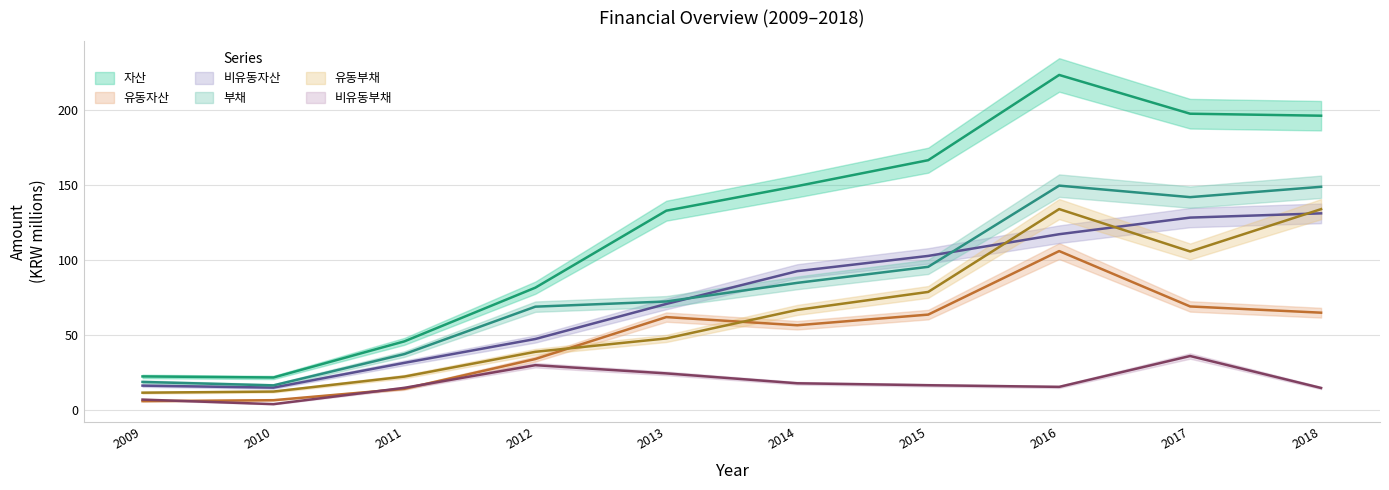

How many data points in 부채 are above 84?

5